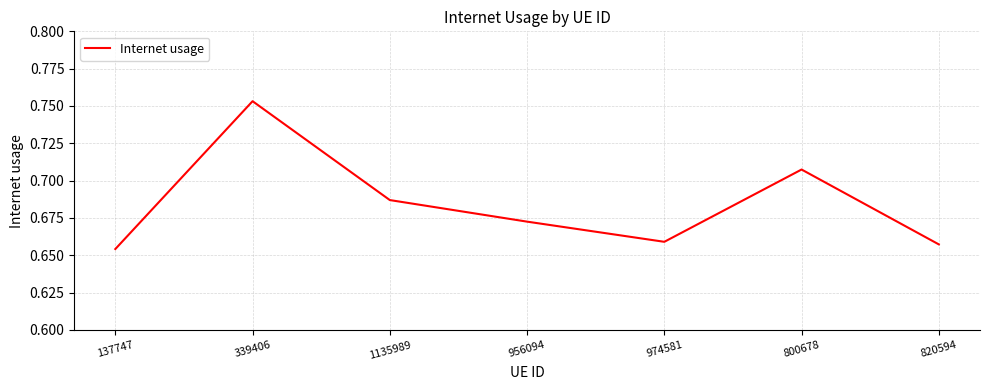

Which category has the lowest value across all series?

137747